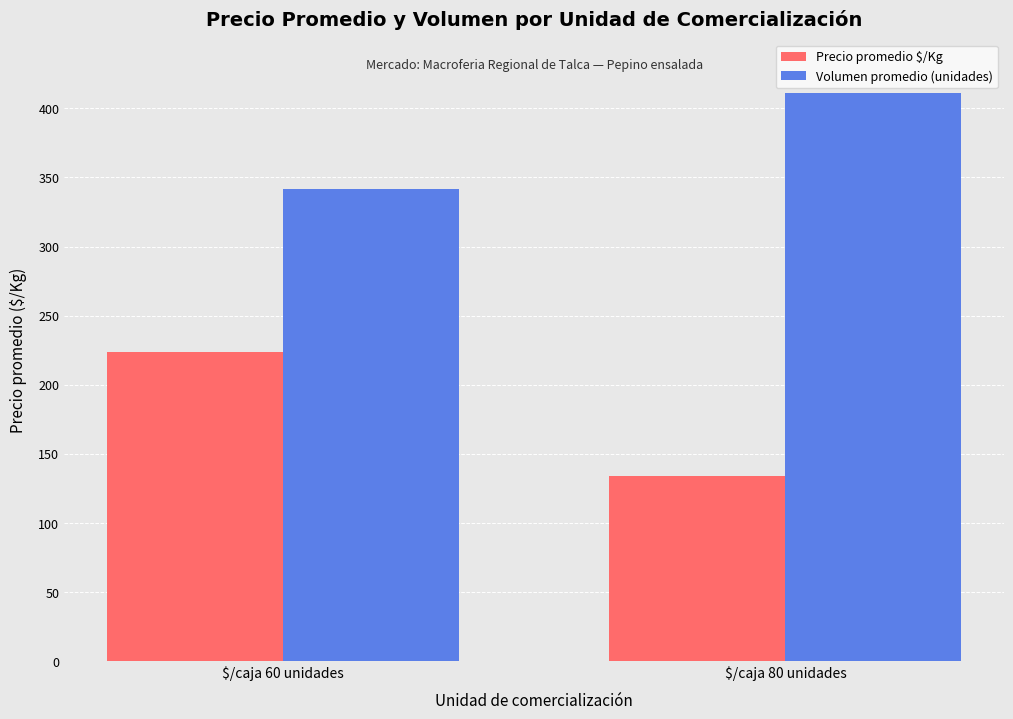

True or false: Volumen promedio (unidades) has a value of 342 at $/caja 60 unidades.

True